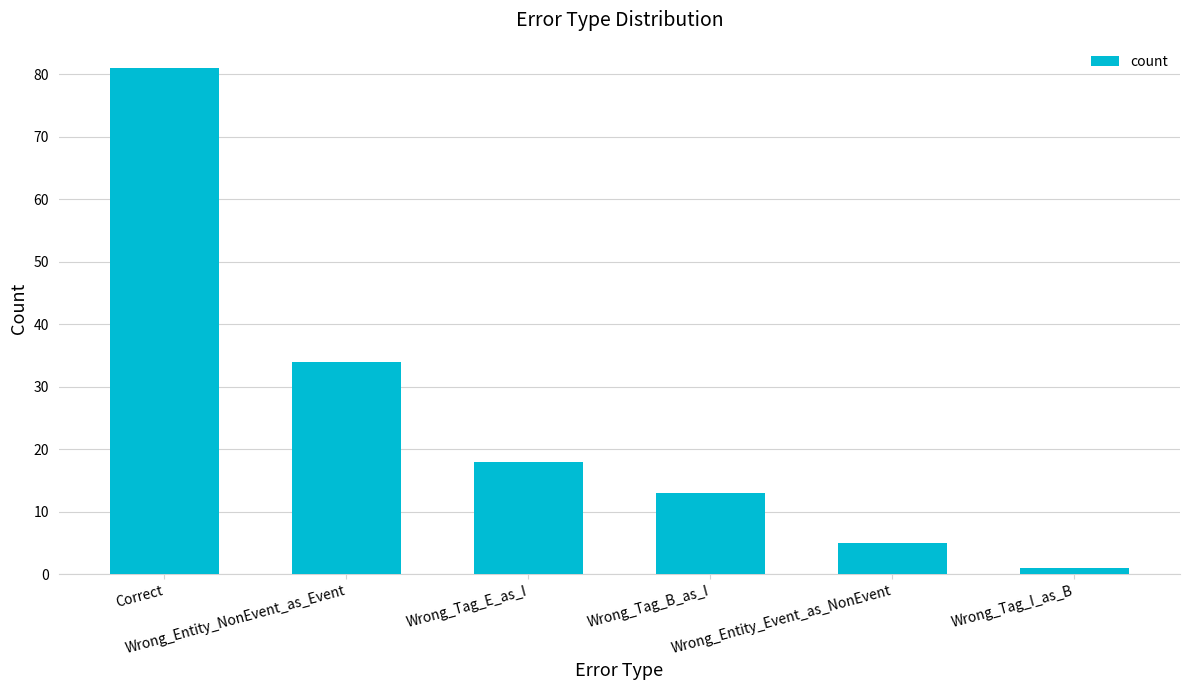

How many distinct data groups are displayed?

1